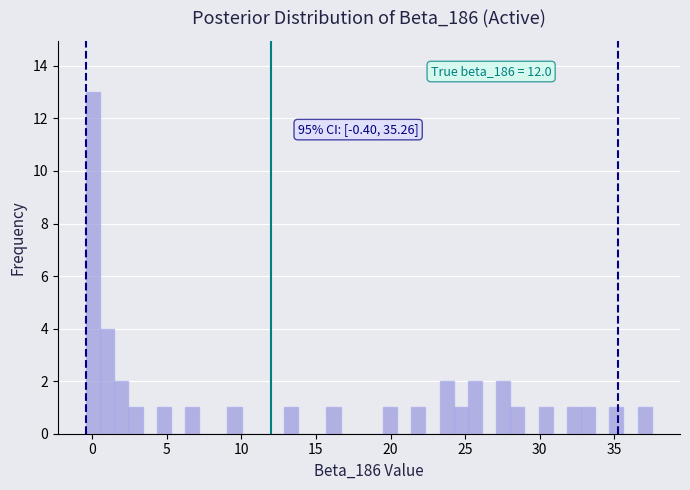

Read against the x-axis, roughly where is the centre of the tallest bar?

0.0